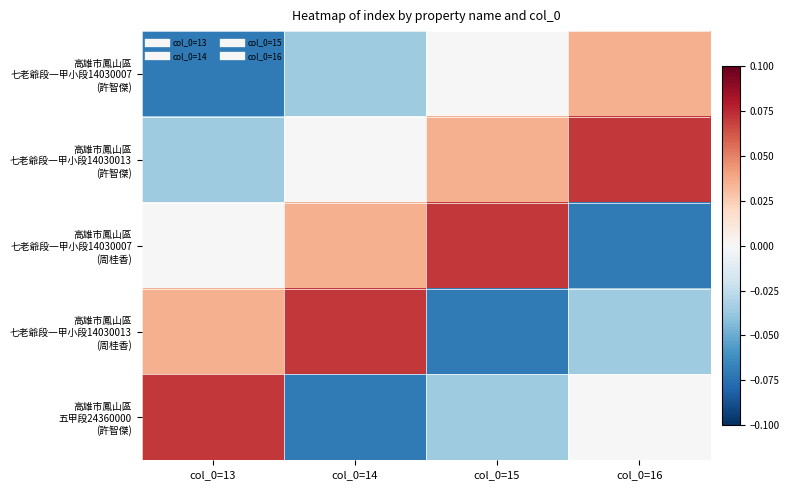

Which has a higher value, col_0=15 or col_0=13?

col_0=15